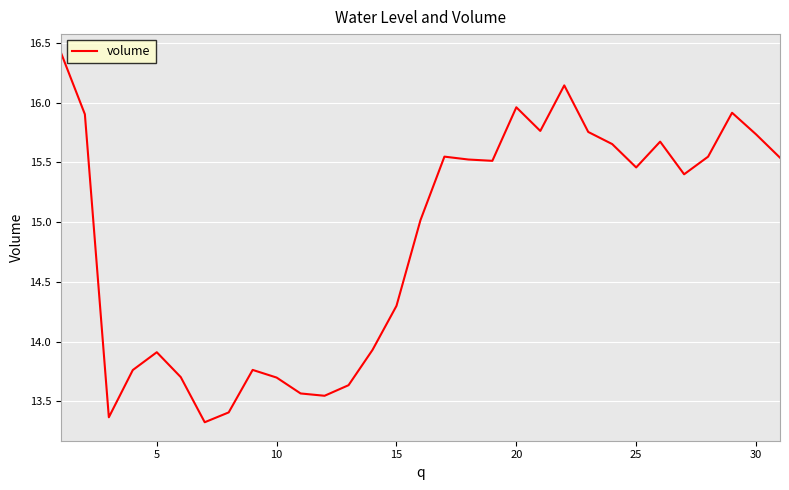

What is the smallest value displayed?

13.3